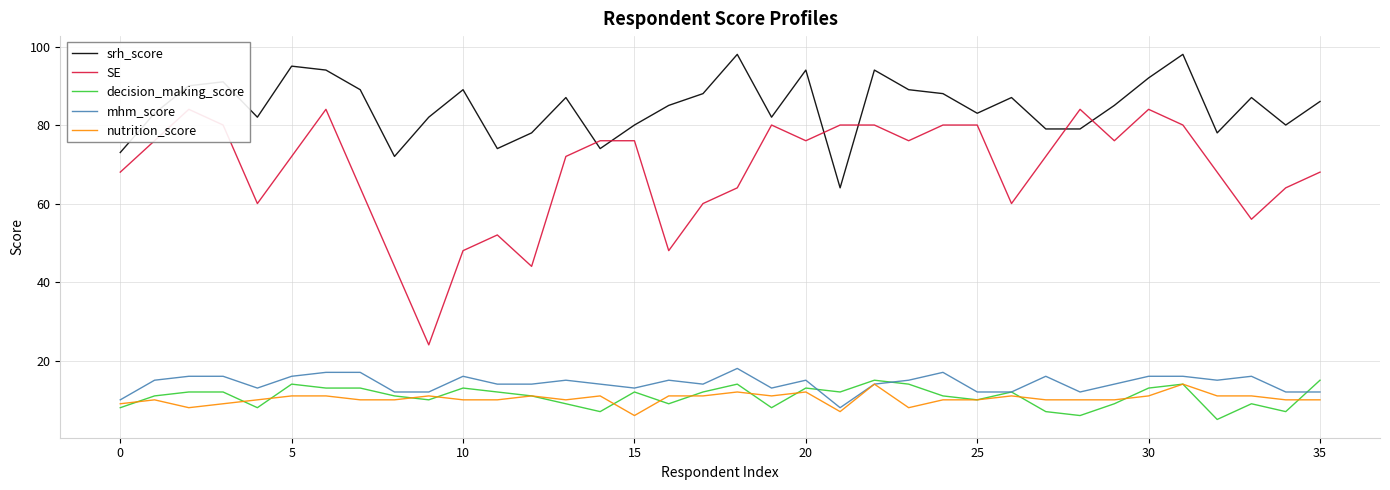

What is the sum of all nutrition_score values?

371